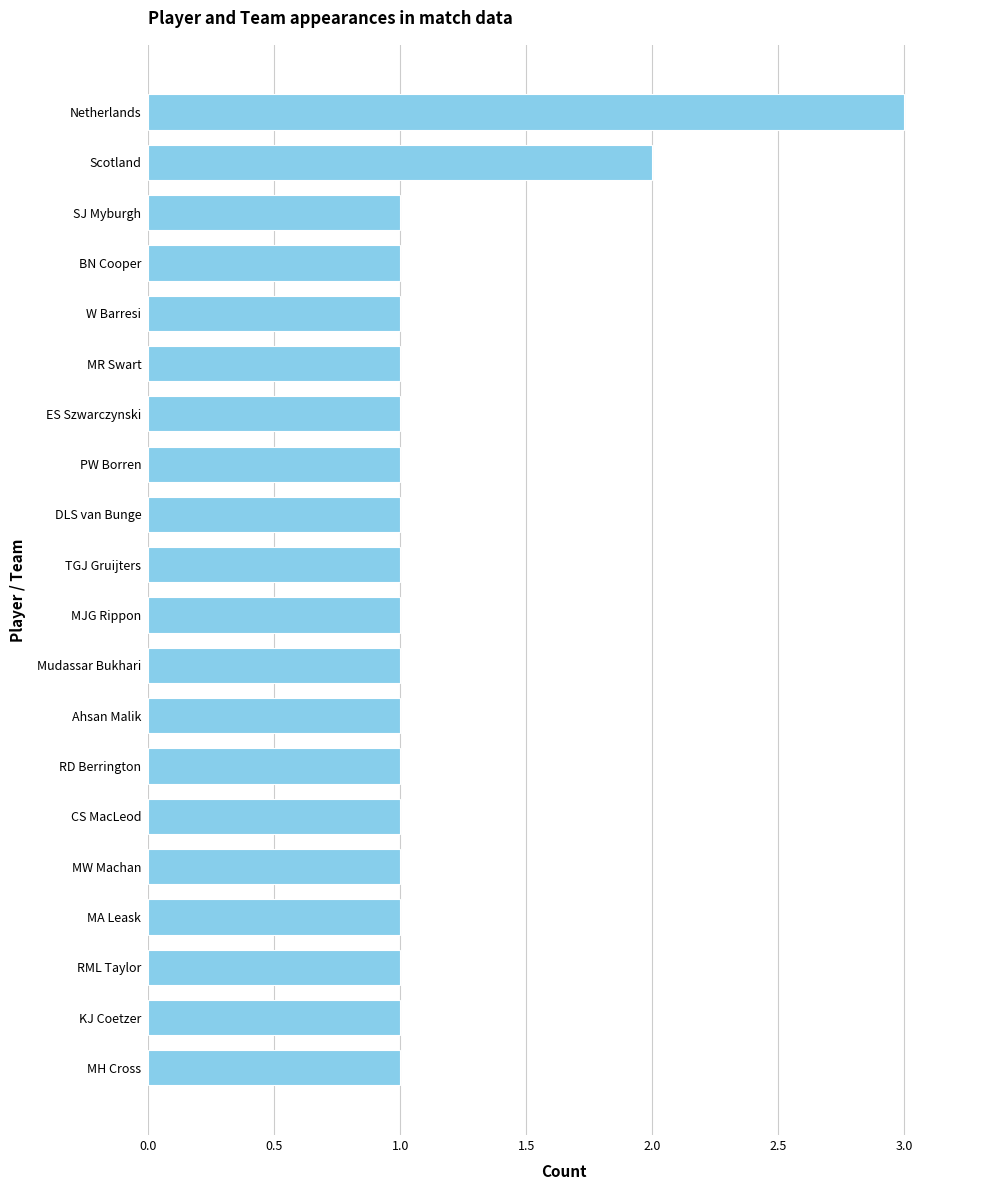

Approximately how many times larger is the value at MJG Rippon compared to SJ Myburgh?

1.0